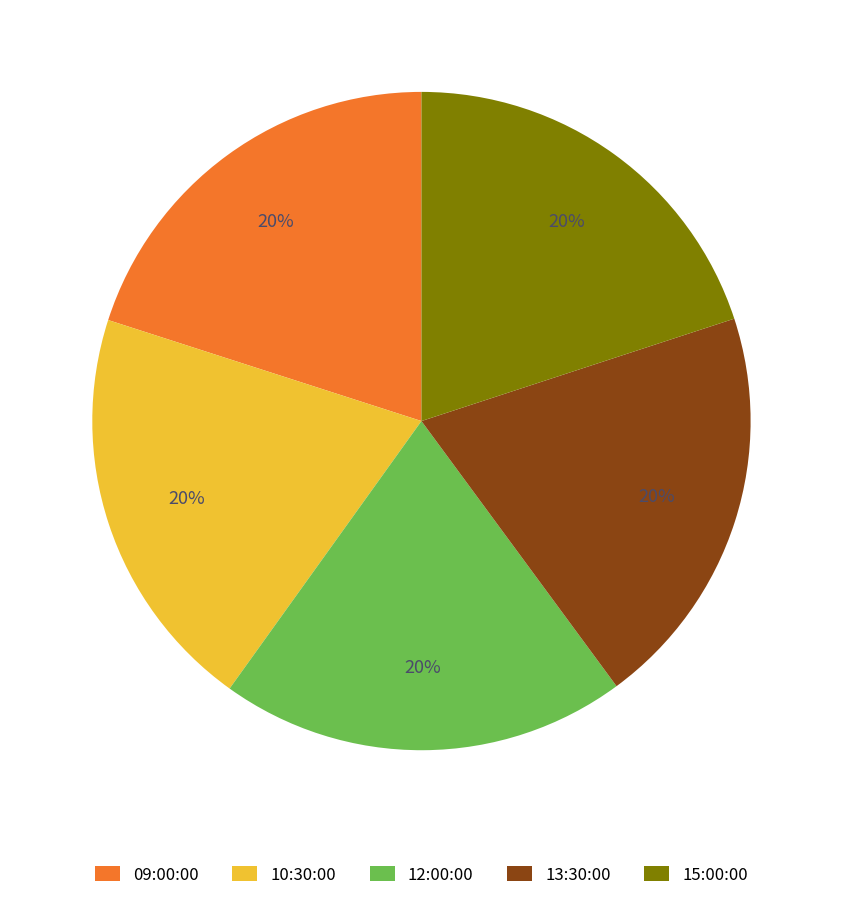

Does 12:00:00 represent more than half of the total?

No